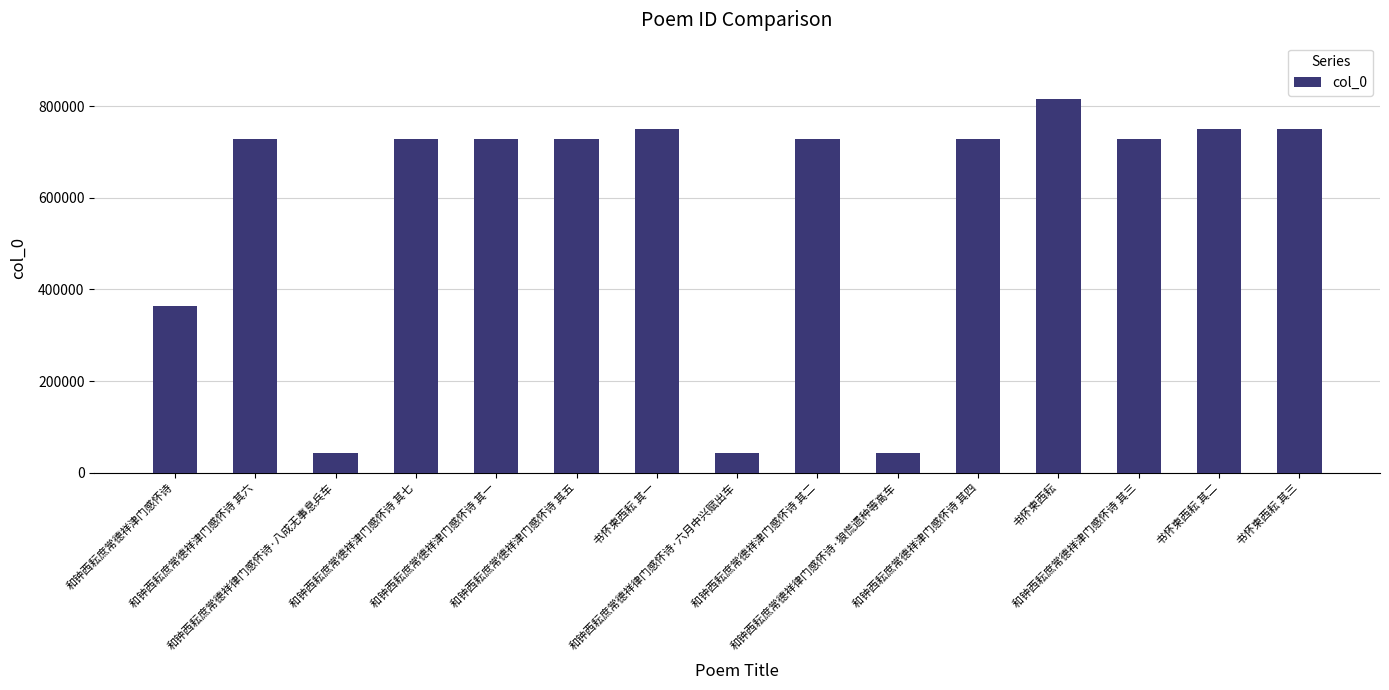

Is it true that the value at 和钟西耘庶常德祥律门感怀诗·六月中兴赋出车 is 43238?

True